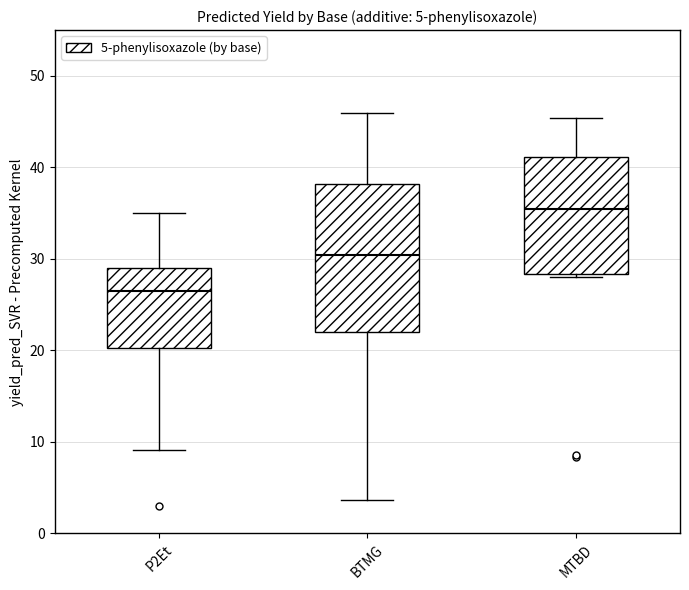

Comparing the boxes themselves (not the whiskers), which one is the tallest?

BTMG